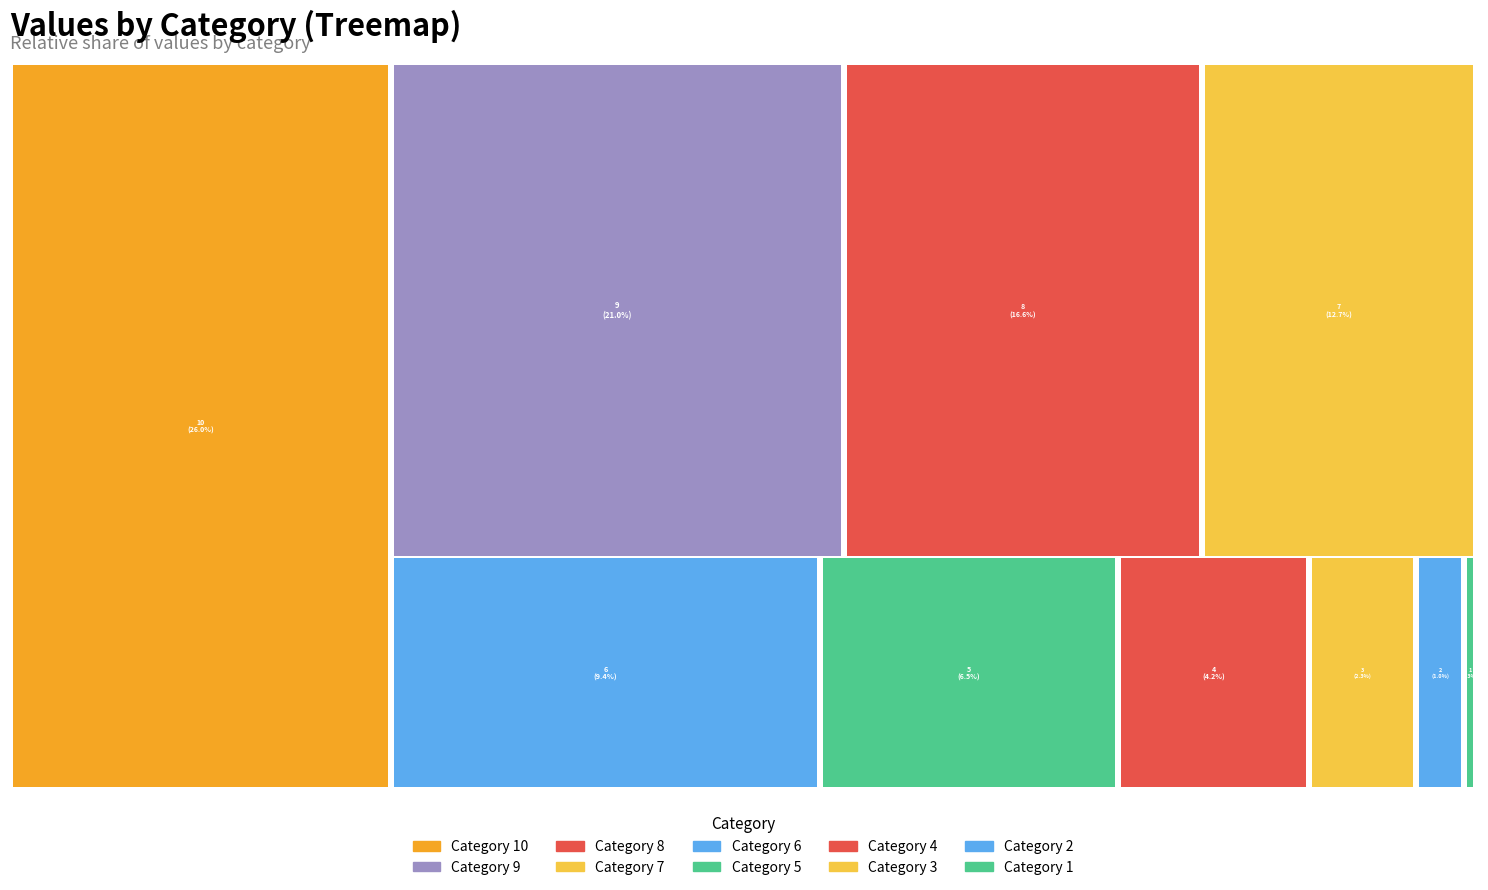

Rank the categories by value from lowest to highest.

1, 2, 3, 4, 5, 6, 7, 8, 9, 10